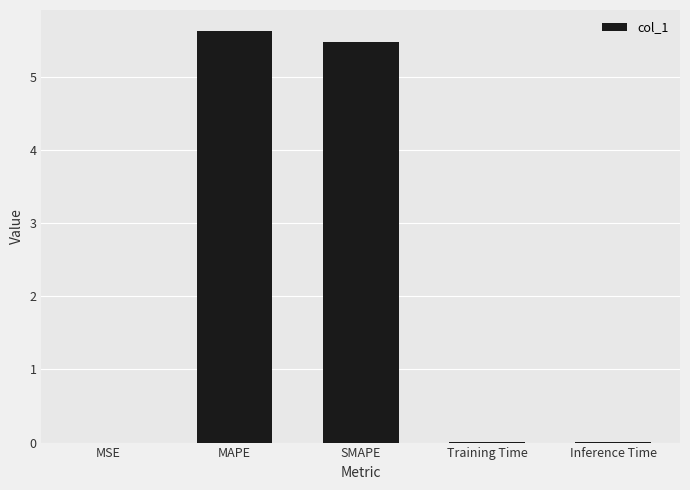

The value at Training Time is 0.0. True or false?

True